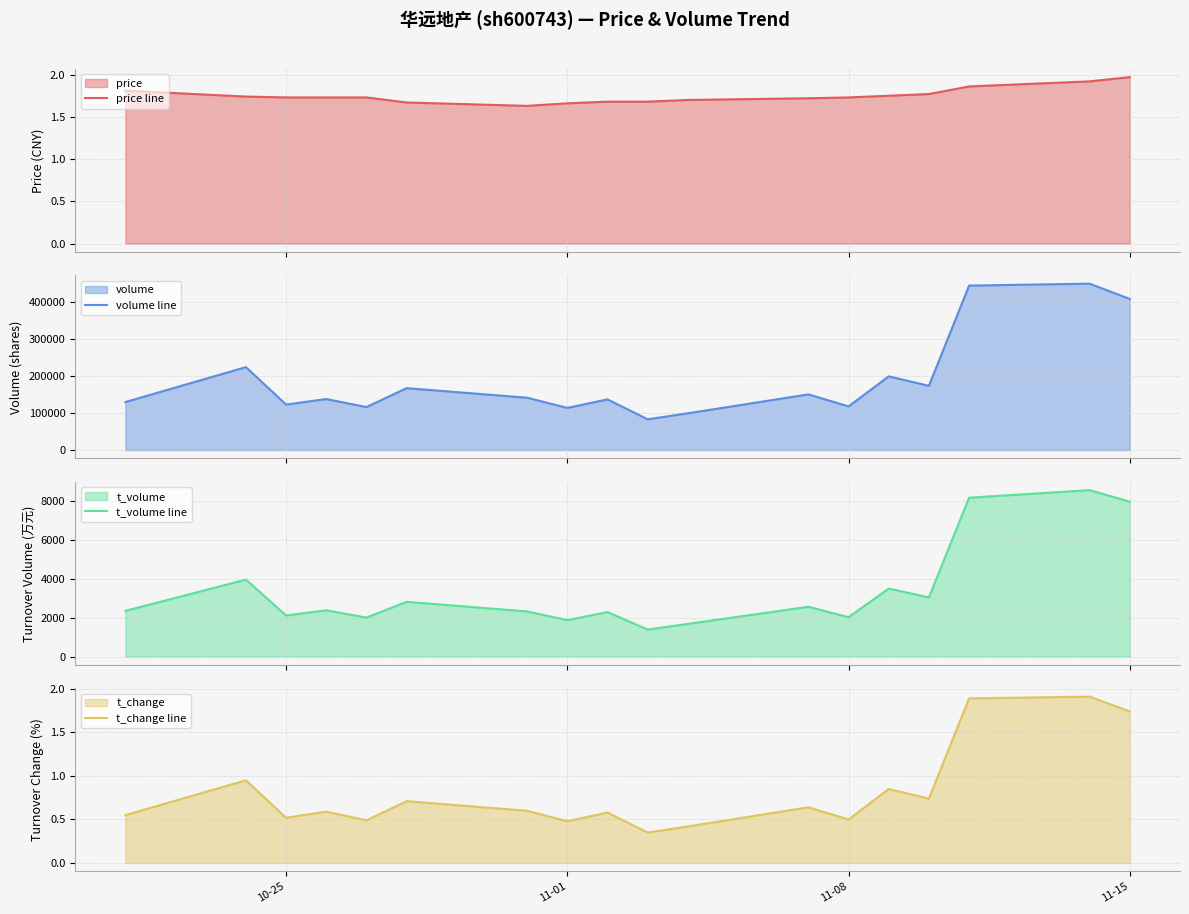

True or false: t_change line has a value of 0.8 at 11-08.

False